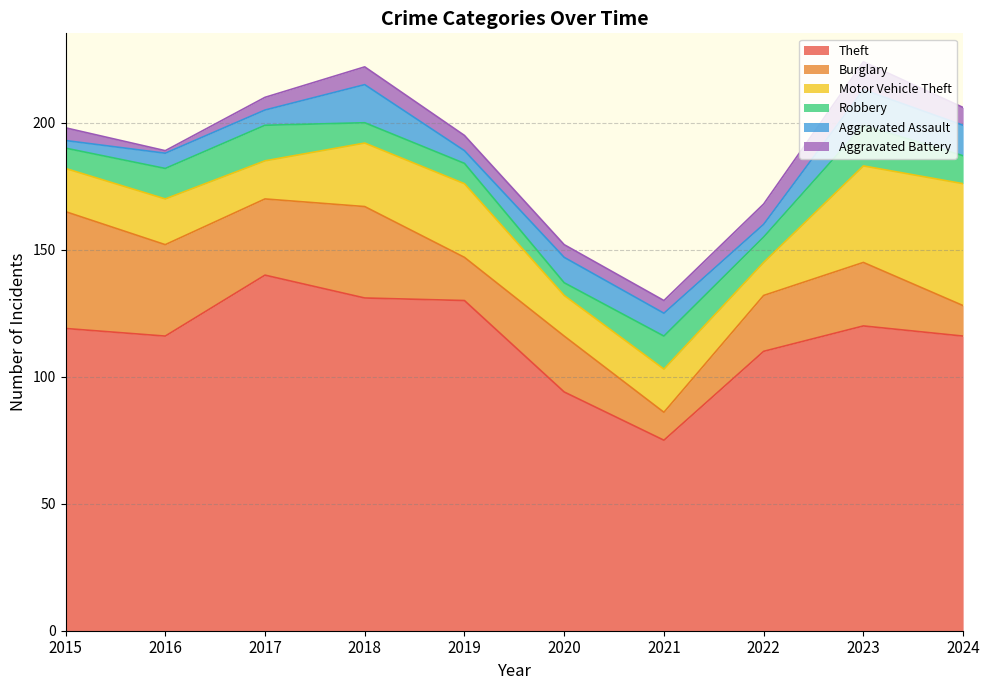

Where is the first local minimum for Aggravated Assault?

2019